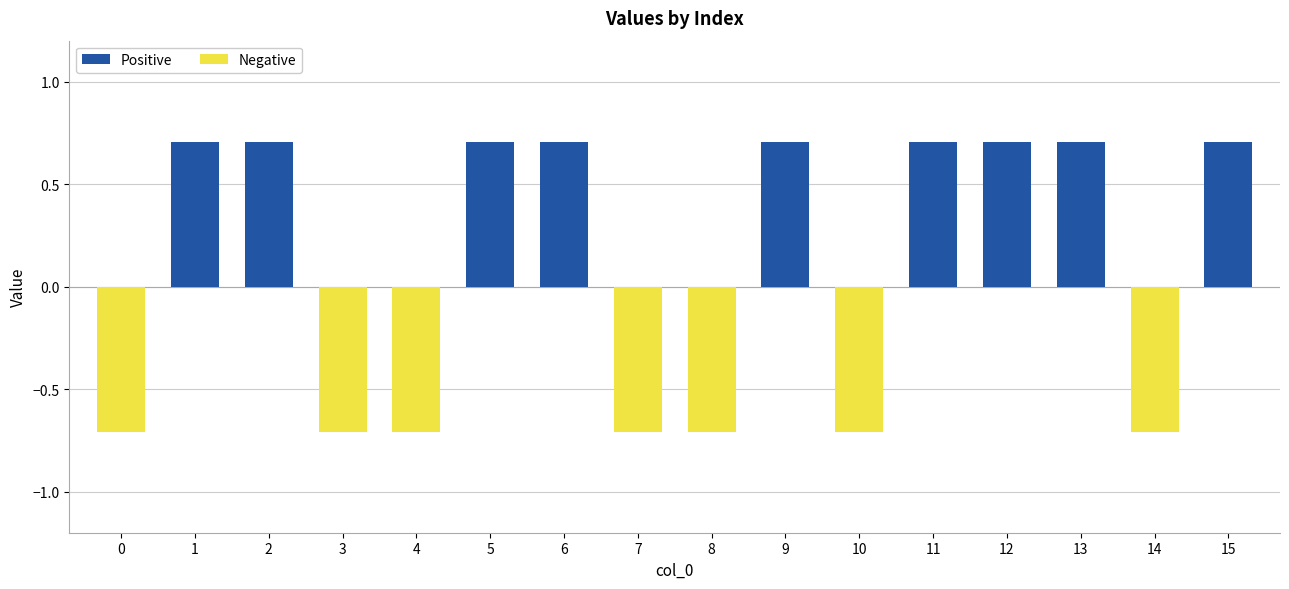

How many bars are there in each group?

2